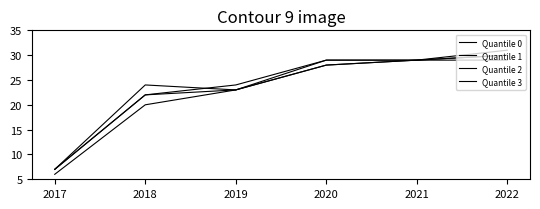

At how many categories does at least one series exceed 13?

5